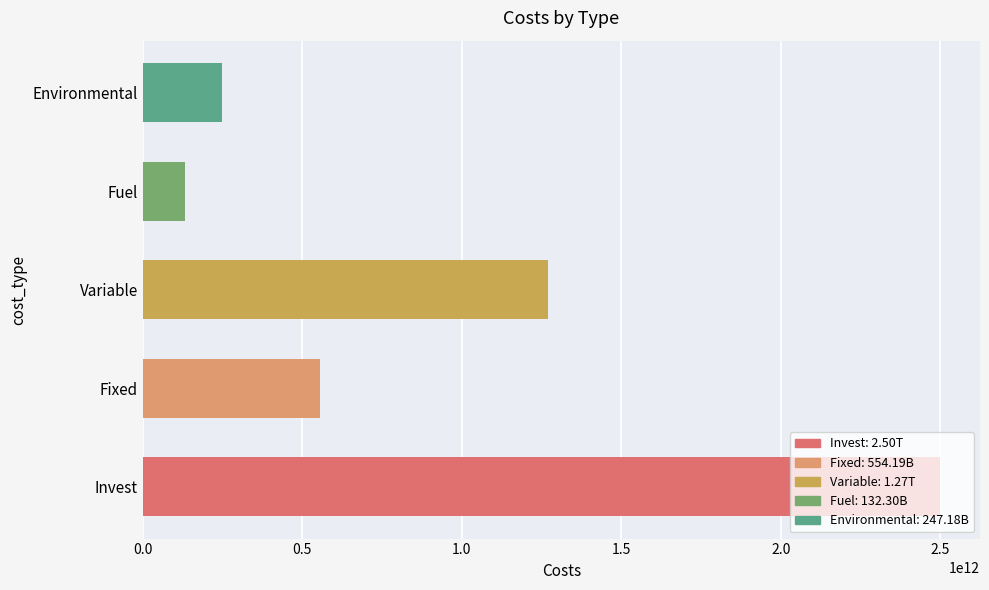

How many series are shown in this chart?

1